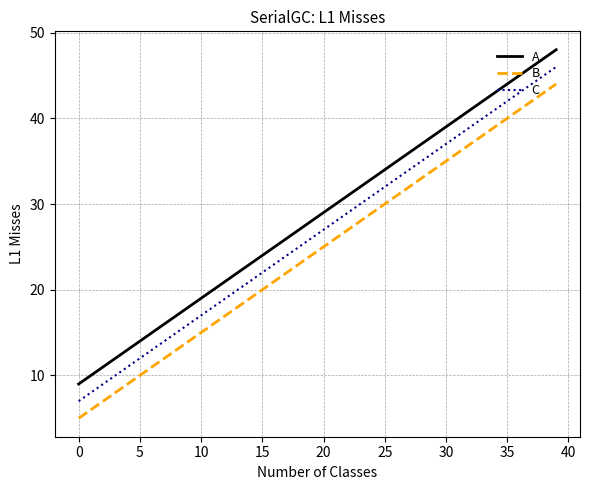

Which series has the largest total across all categories?

A